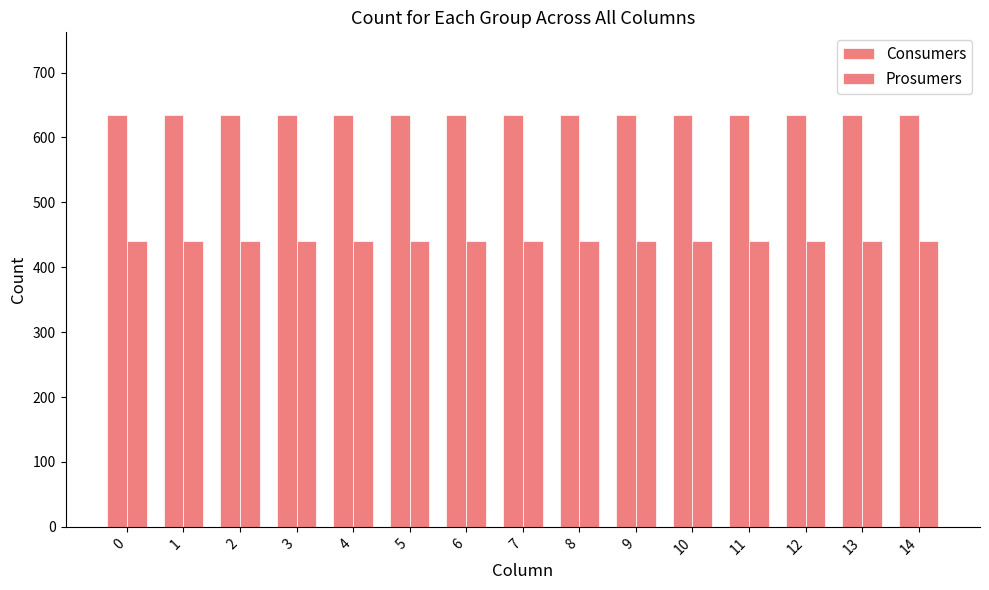

How many groups of bars are there?

15